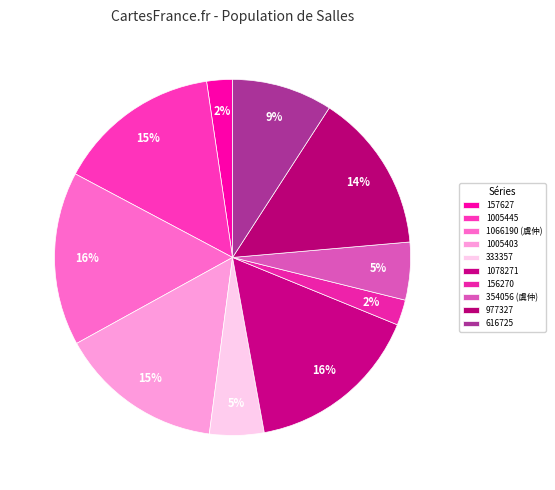

To the nearest percent, what is the average slice percentage?

10%